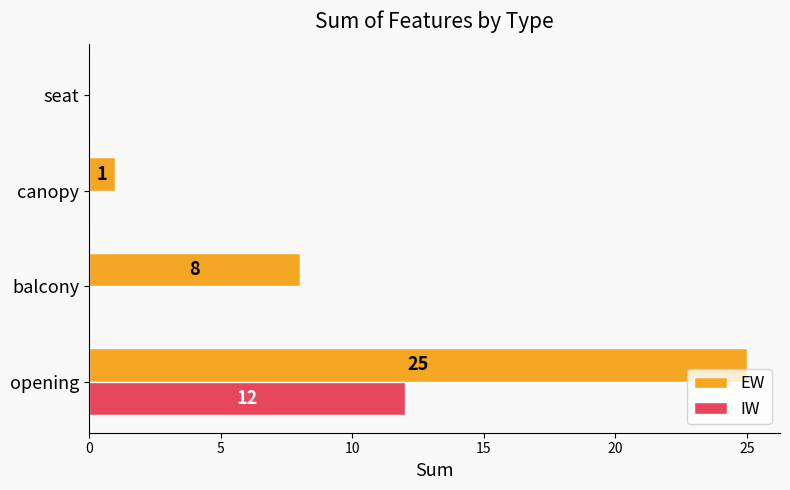

What is the sum of all IW values?

12